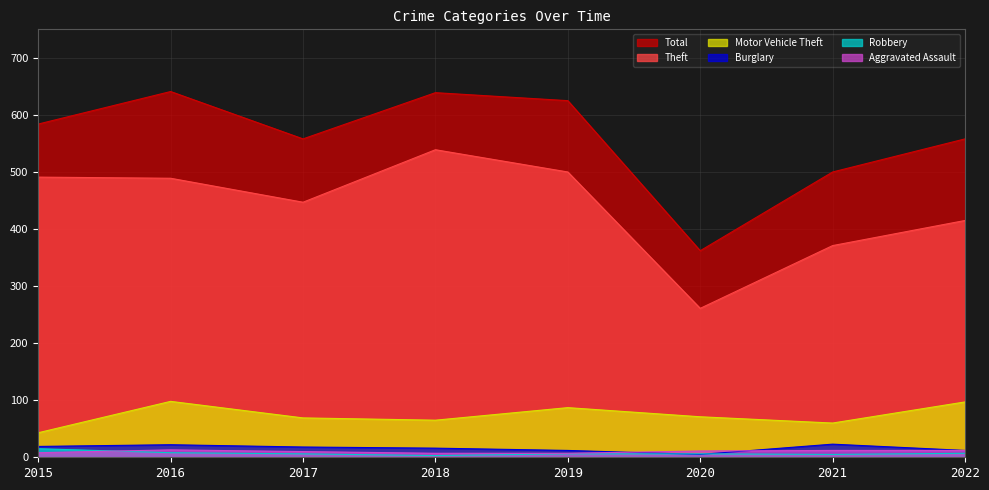

What are all the series names shown in the legend?

Total, Theft, Motor Vehicle Theft, Burglary, Robbery, Aggravated Assault